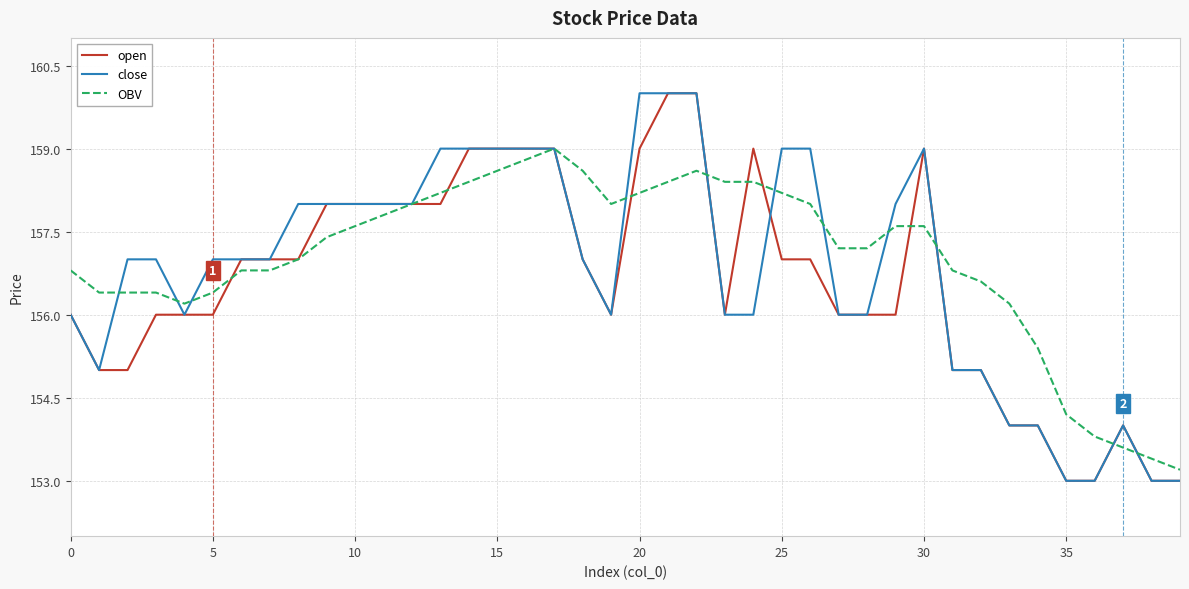

What is the minimum value shown in the chart?

153.0